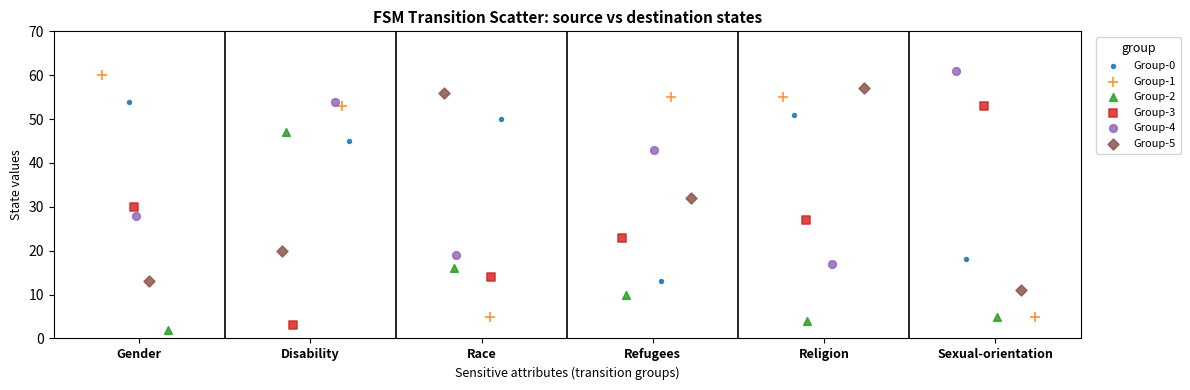

Which series has the largest Y range (max minus min)?

Group-1